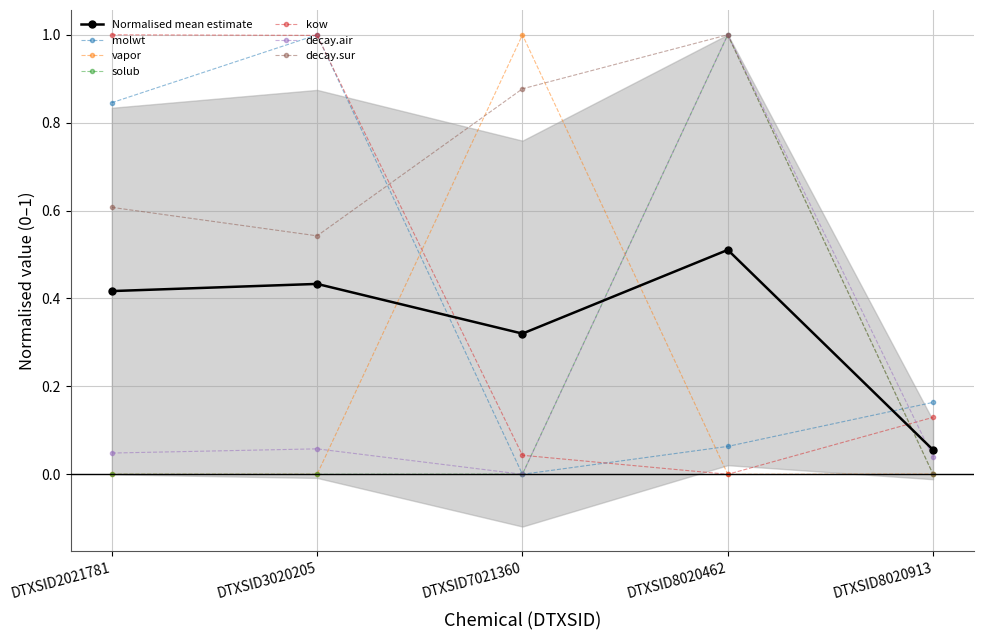

True or false: solub and molwt cross at least once.

True